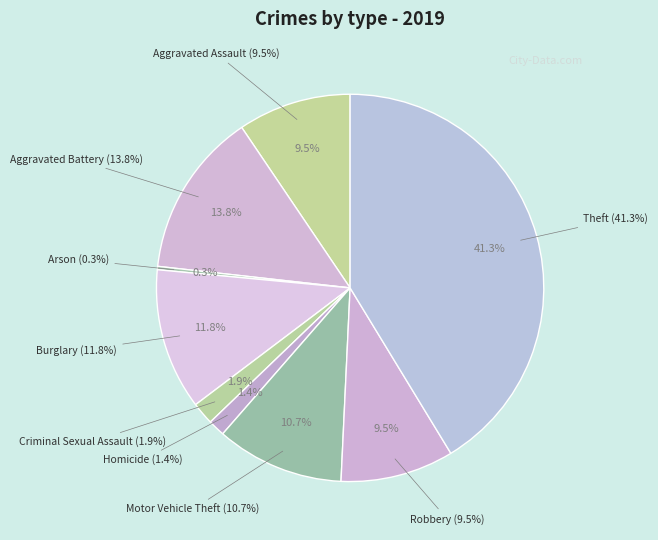

How many slices are in this pie chart?

9